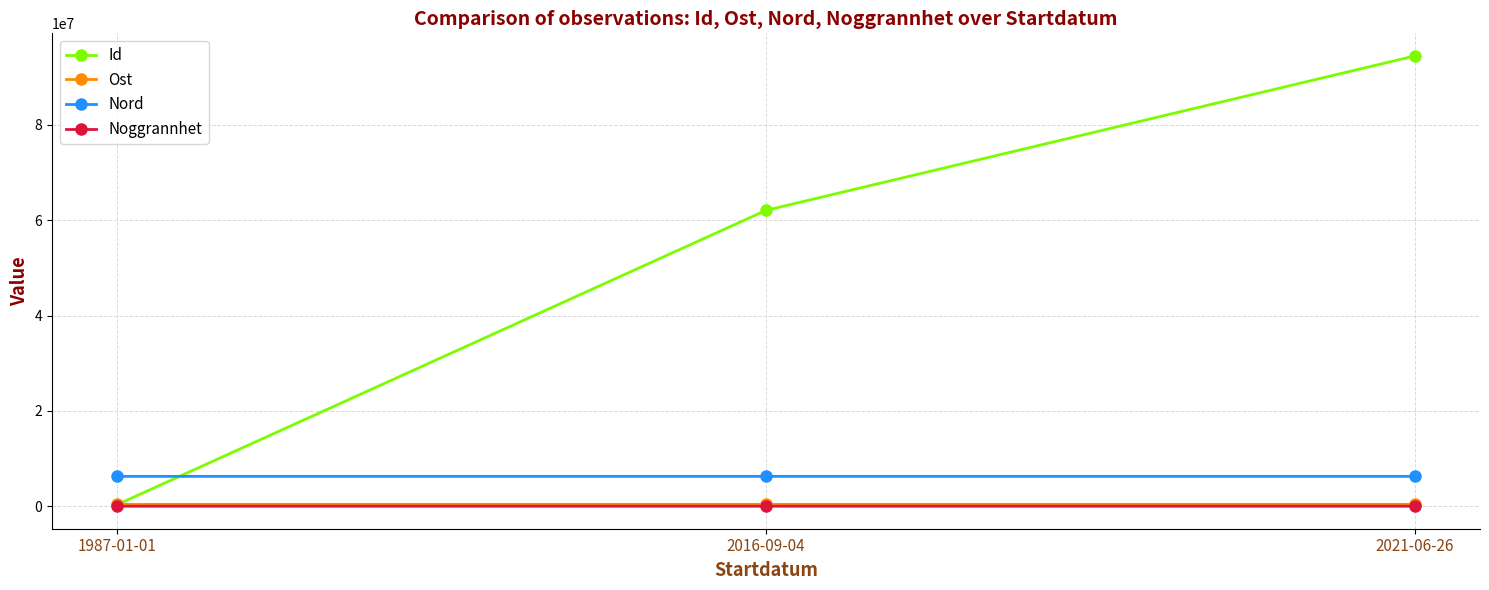

The value of Id at 2021-06-26 is 128902735.3. True or false?

False